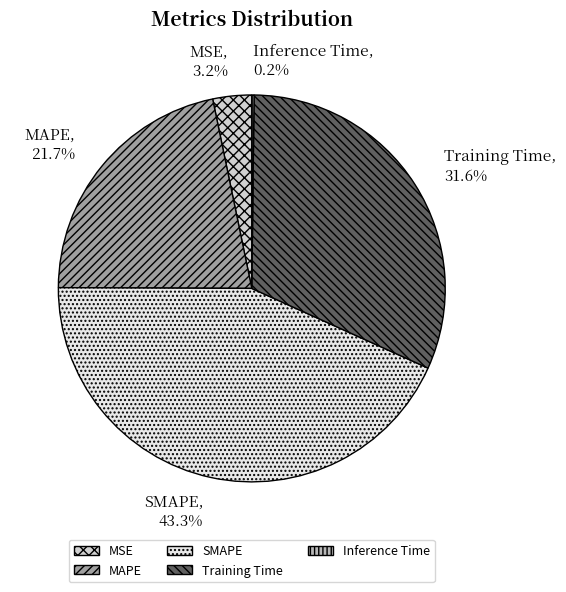

Do MSE and SMAPE together represent more than half of the pie?

No